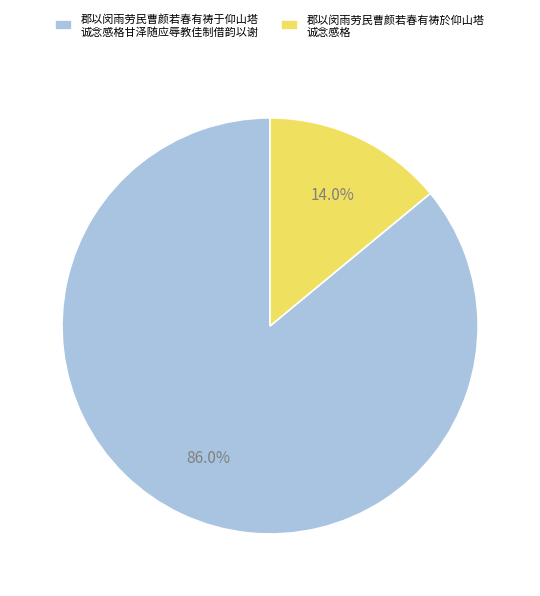

Which slice represents more than half of the pie?

郡以闵雨劳民曹颜若春有祷于仰山塔 诚念感格甘泽随应辱教佳制借韵以谢